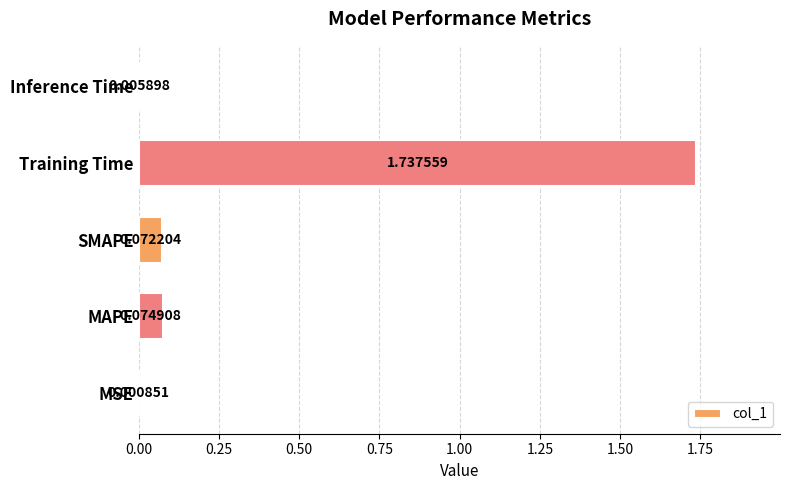

Which category has the highest value across all series?

Training Time